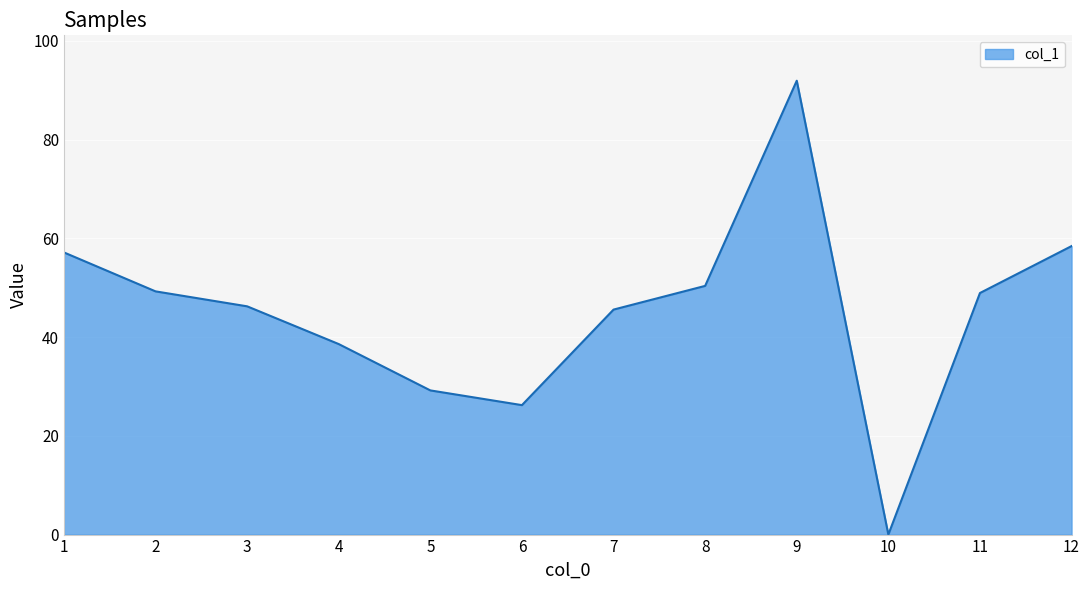

What is the difference between the values at 1 and 6?

30.9